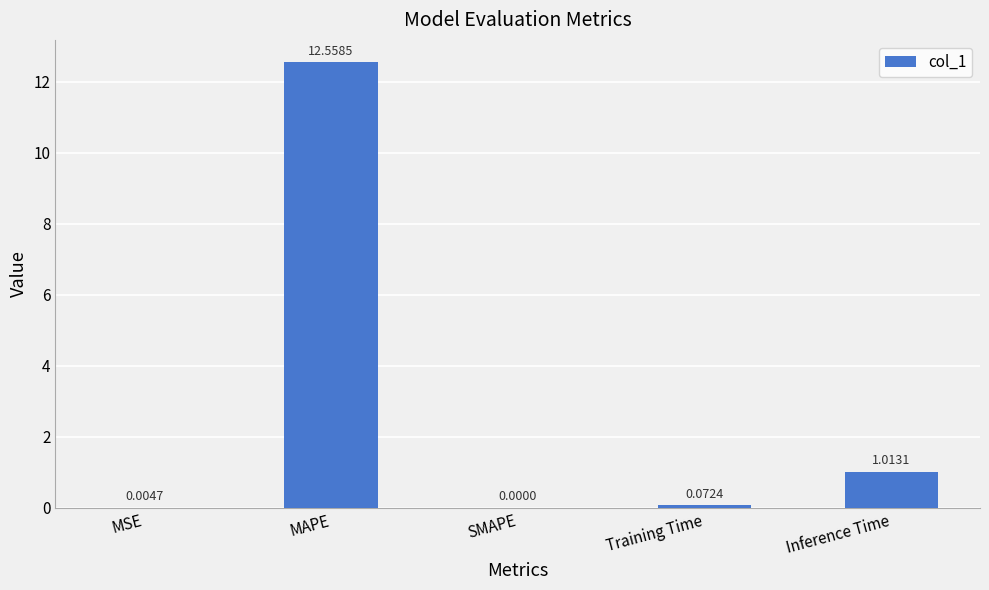

What is the change in value from MAPE to Inference Time?

-11.5